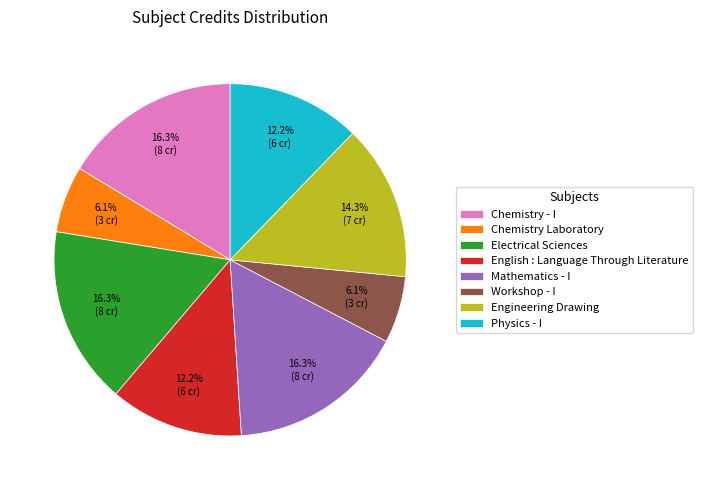

To the nearest percent, what is the average slice percentage?

12%